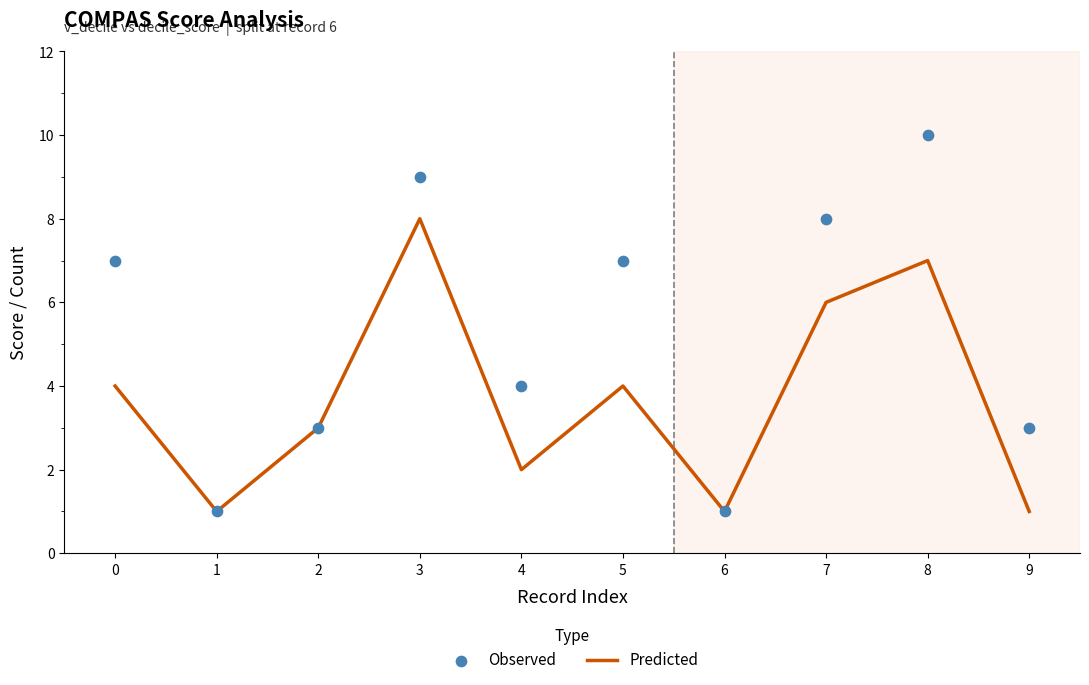

At how many categories does at least one series exceed 3?

6